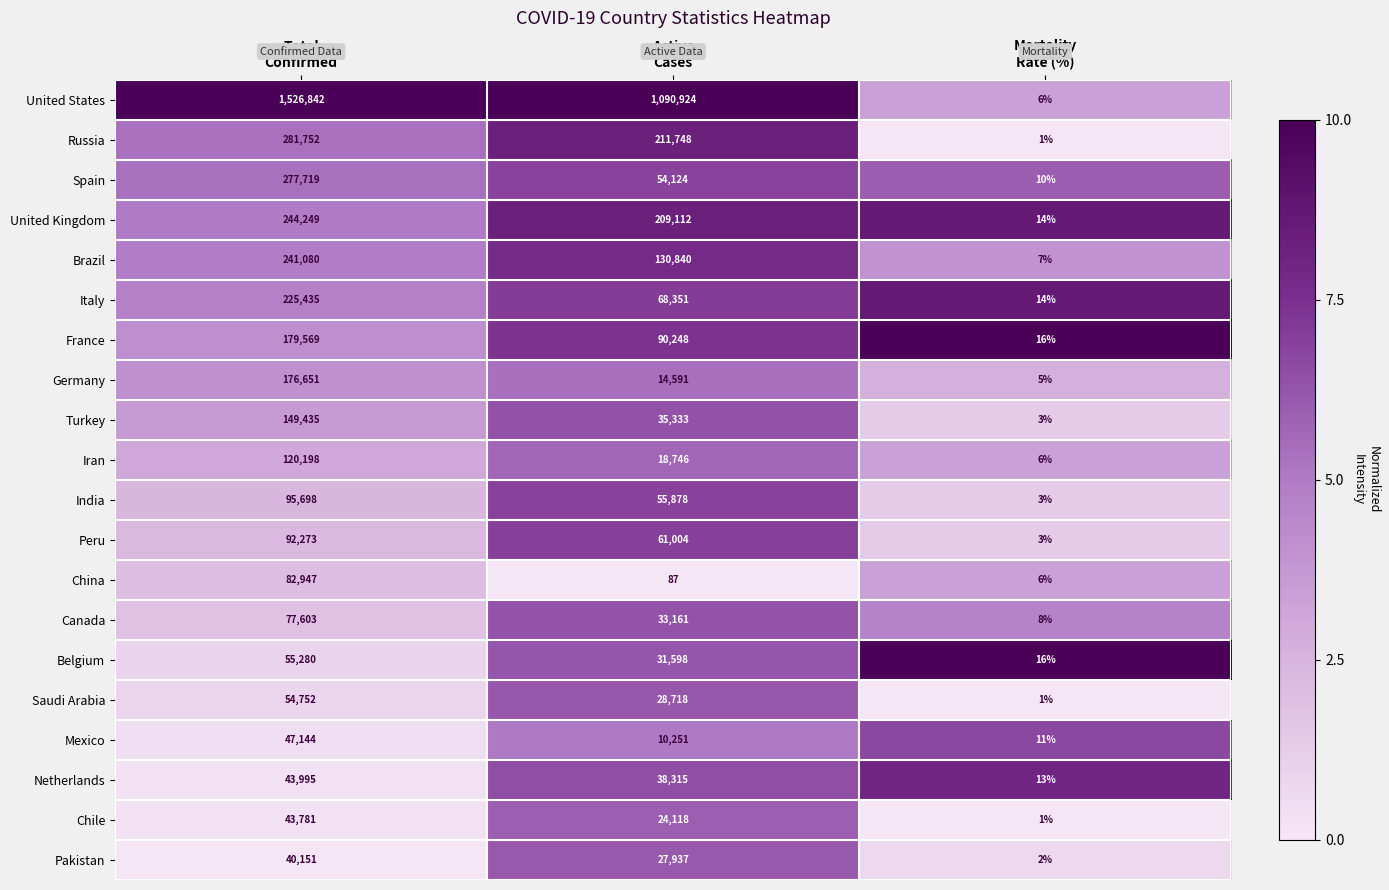

Count the number of data series in this chart.

20